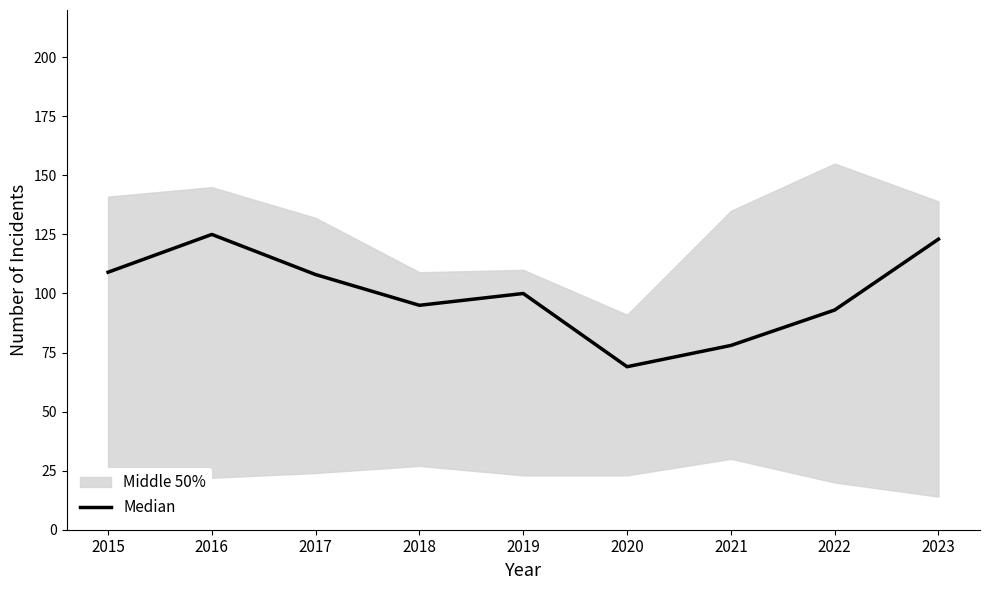

What is the approximate value at 2019, to the nearest 10?

100